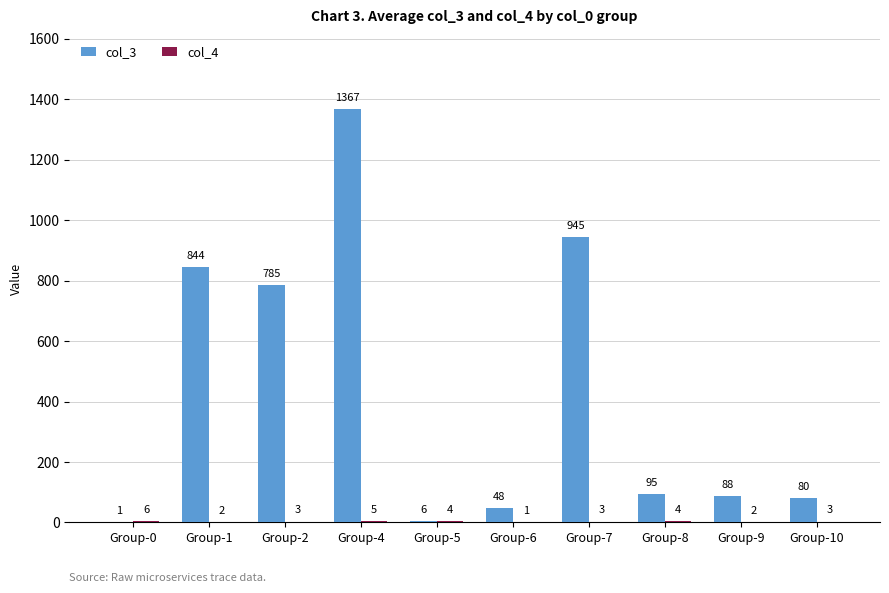

Where is col_3 nearest to the value 684?

Group-2